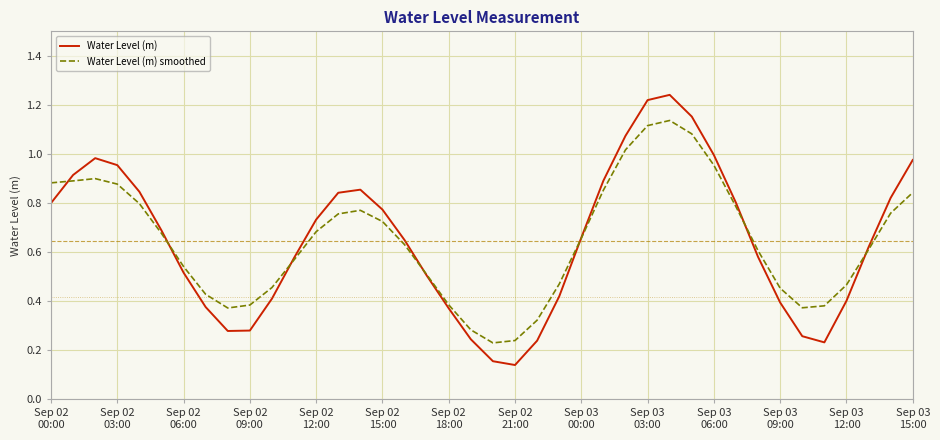

Which series has the largest range (max minus min)?

Water Level (m)